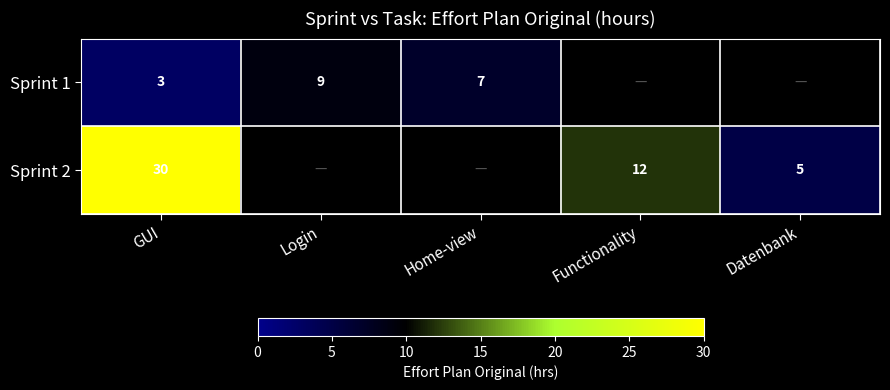

What is the greatest value displayed?

30.0